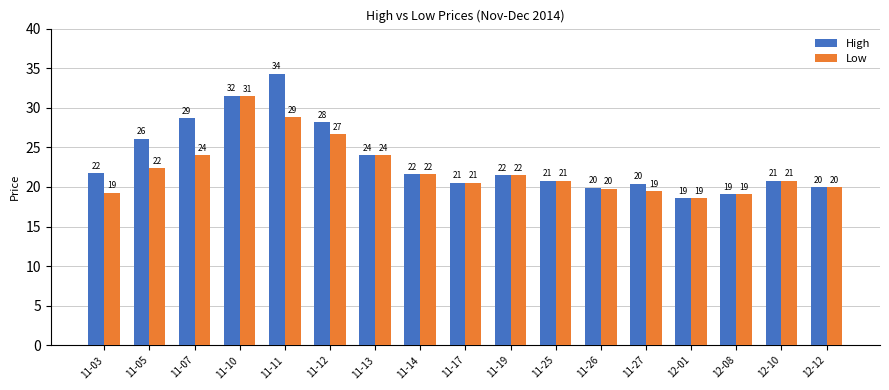

What are all the series names shown in the legend?

High, Low